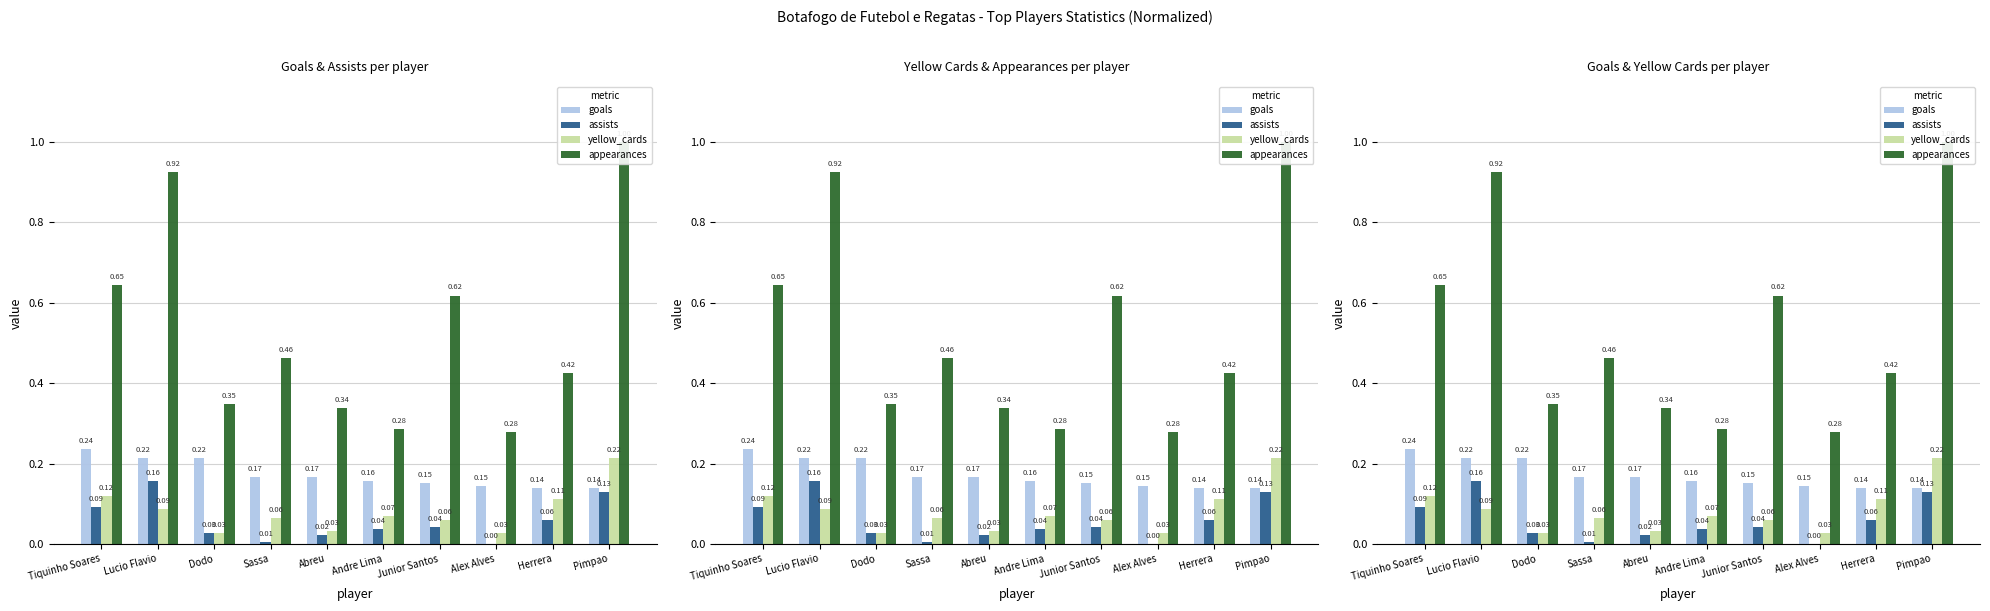

What are all the series names shown in the legend?

goals, assists, yellow_cards, appearances